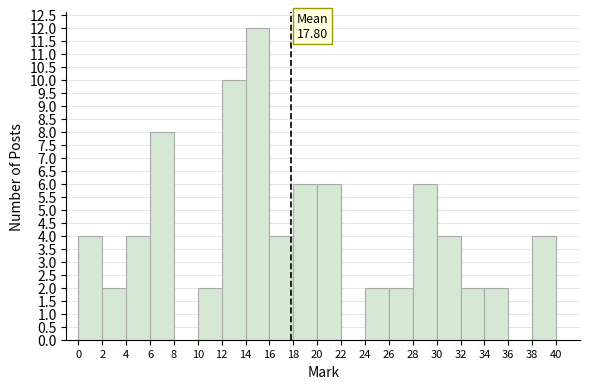

Over which range of the x-axis is the bar tallest?

14 to 16